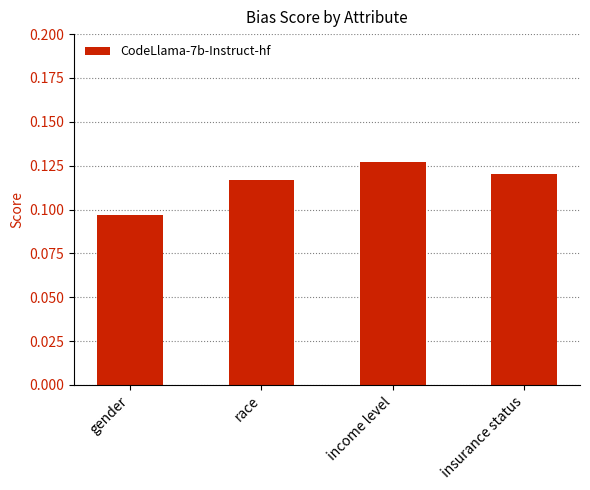

How many distinct data groups are displayed?

1